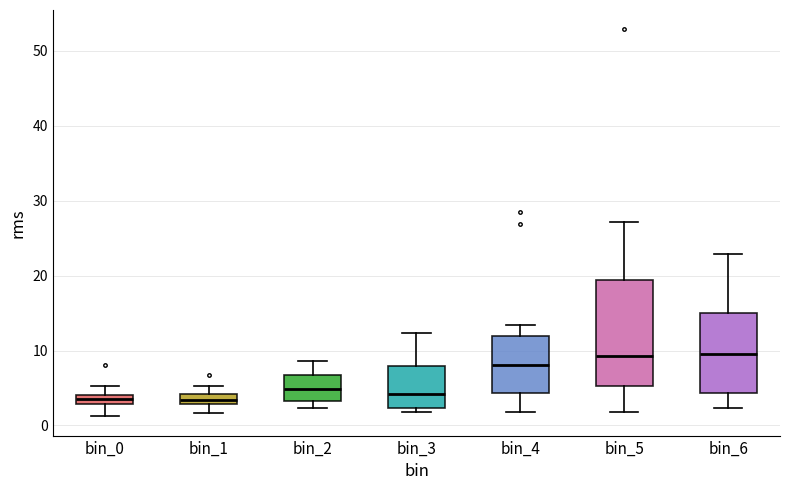

Where is the lower edge of the box for bin_1 on the y-axis? The values are not printed on the chart, so give them approximately, as read against the axis.

3